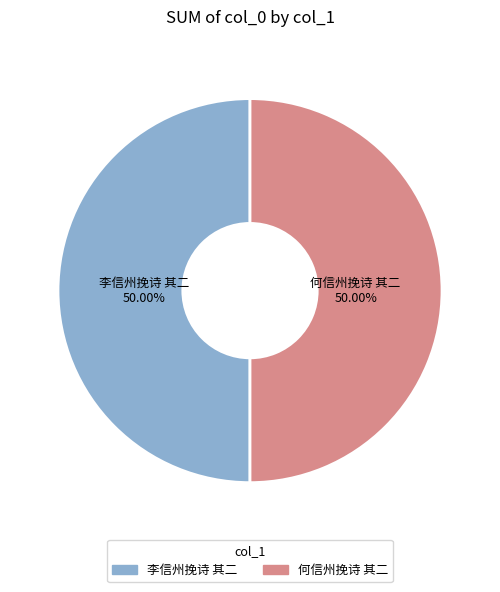

What percentage is the 何信州挽诗 其二 slice, to the nearest percent?

50%